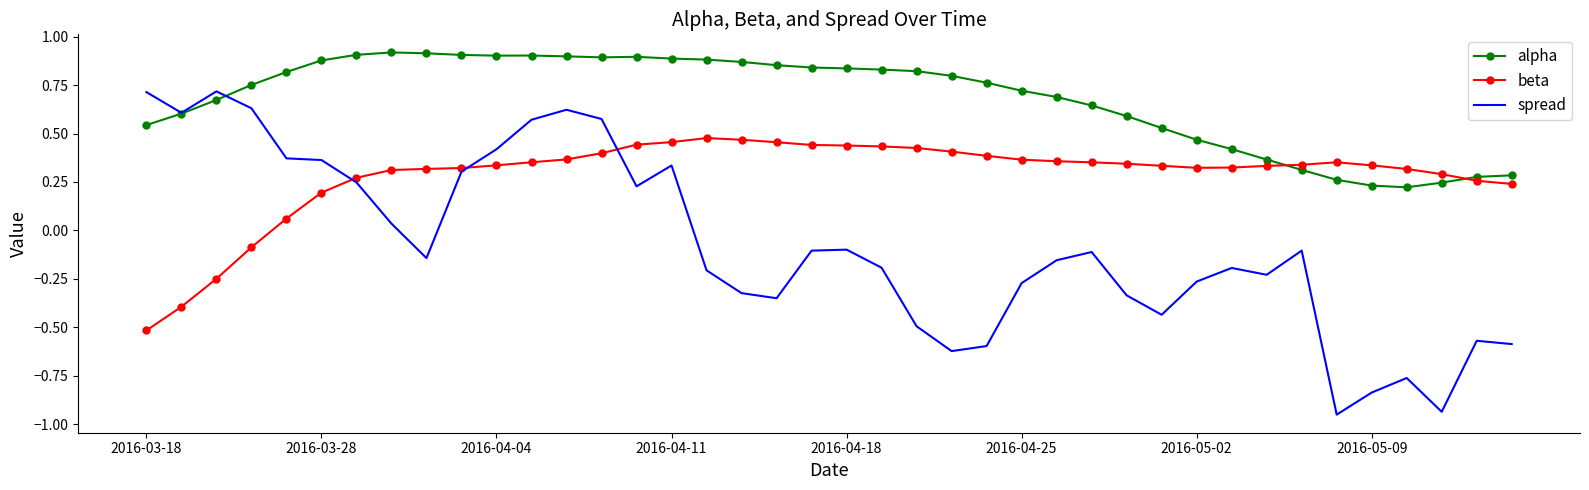

What is the lowest value of the beta series?

-0.5